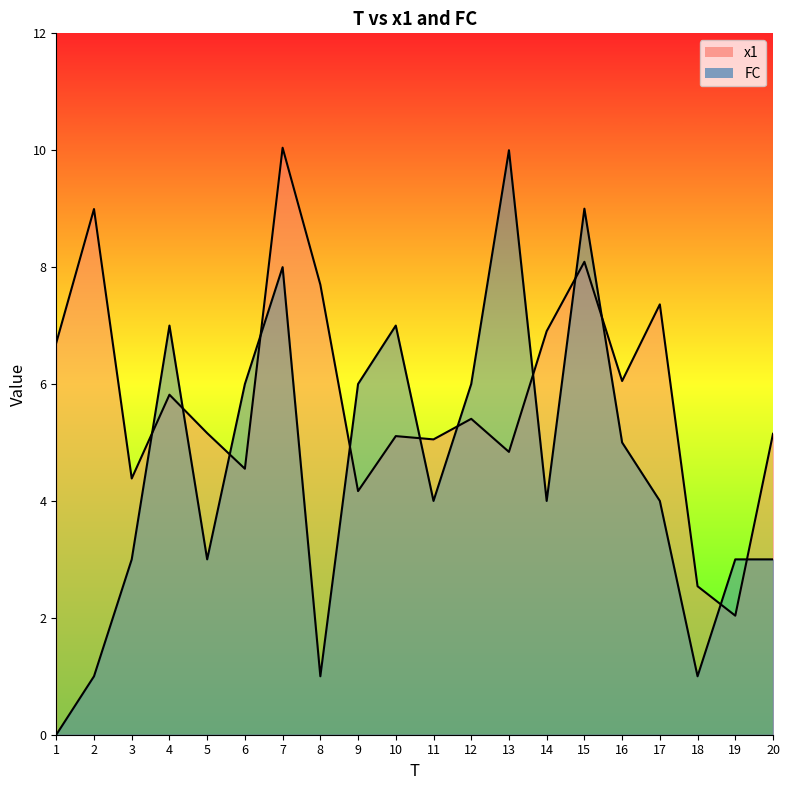

Reading left to right, transcribe all the data shown in this chart.

x1: 1=6.7	2=9.0	3=4.4	4=5.8	5=5.2	6=4.6	7=10.0	8=7.7	9=4.2	10=5.1	11=5.1	12=5.4	13=4.8	14=6.9	15=8.1	16=6.1	17=7.4	18=2.5	19=2.0	20=5.1
FC: 1=0.0	2=1.0	3=3.0	4=7.0	5=3.0	6=6.0	7=8.0	8=1.0	9=6.0	10=7.0	11=4.0	12=6.0	13=10.0	14=4.0	15=9.0	16=5.0	17=4.0	18=1.0	19=3.0	20=3.0